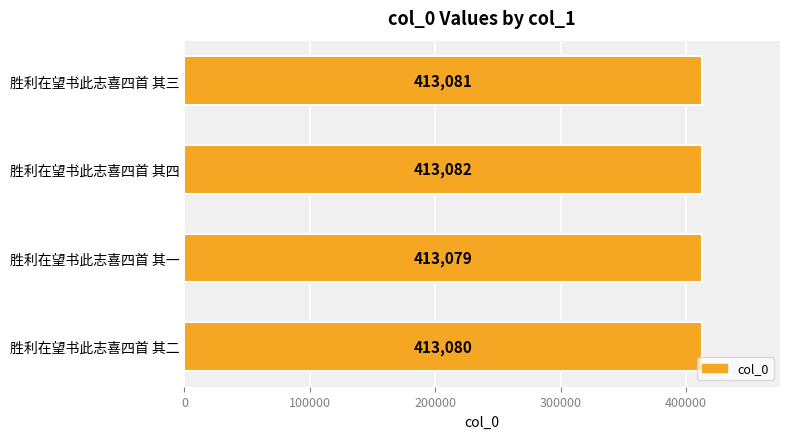

Between 胜利在望书此志喜四首 其二 and 胜利在望书此志喜四首 其三, which is larger?

胜利在望书此志喜四首 其三